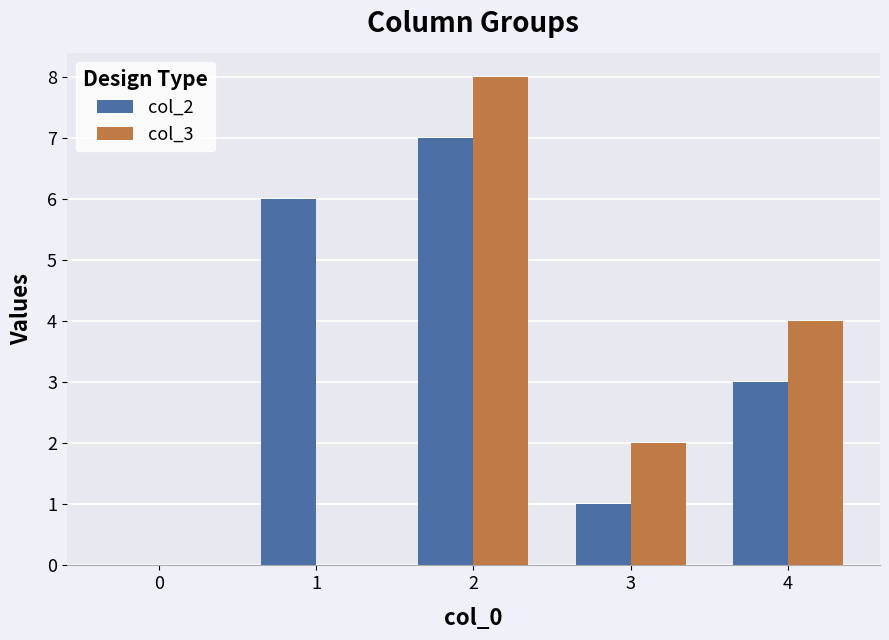

Which series has the largest total across all categories?

col_2